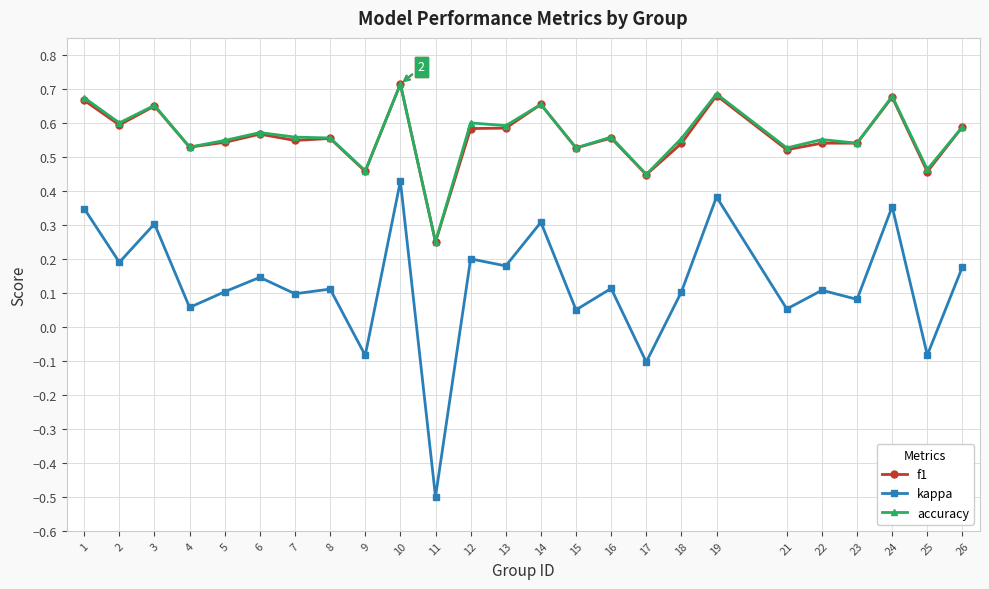

At which category does accuracy reach its first local peak?

3